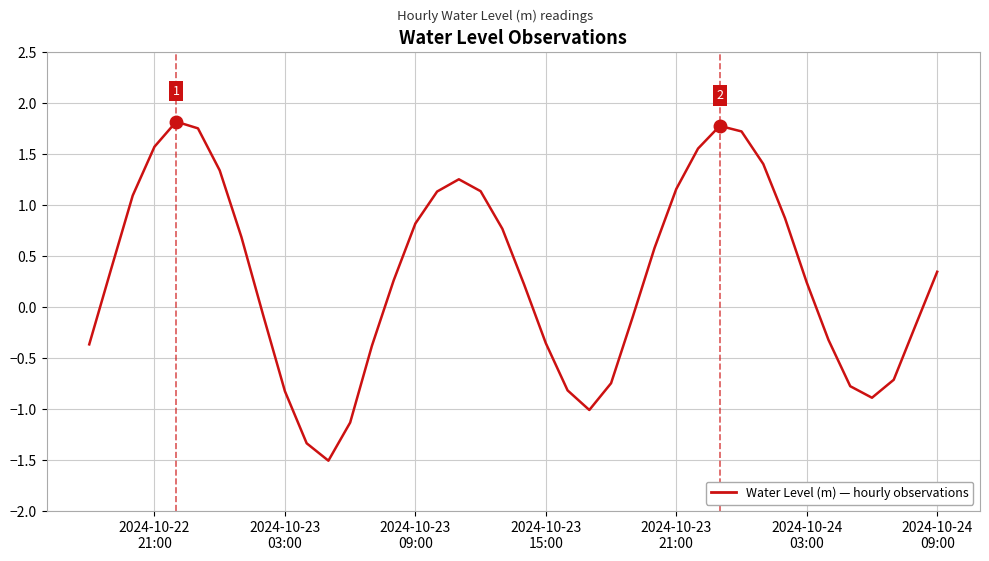

What is the smallest value displayed?

-1.5